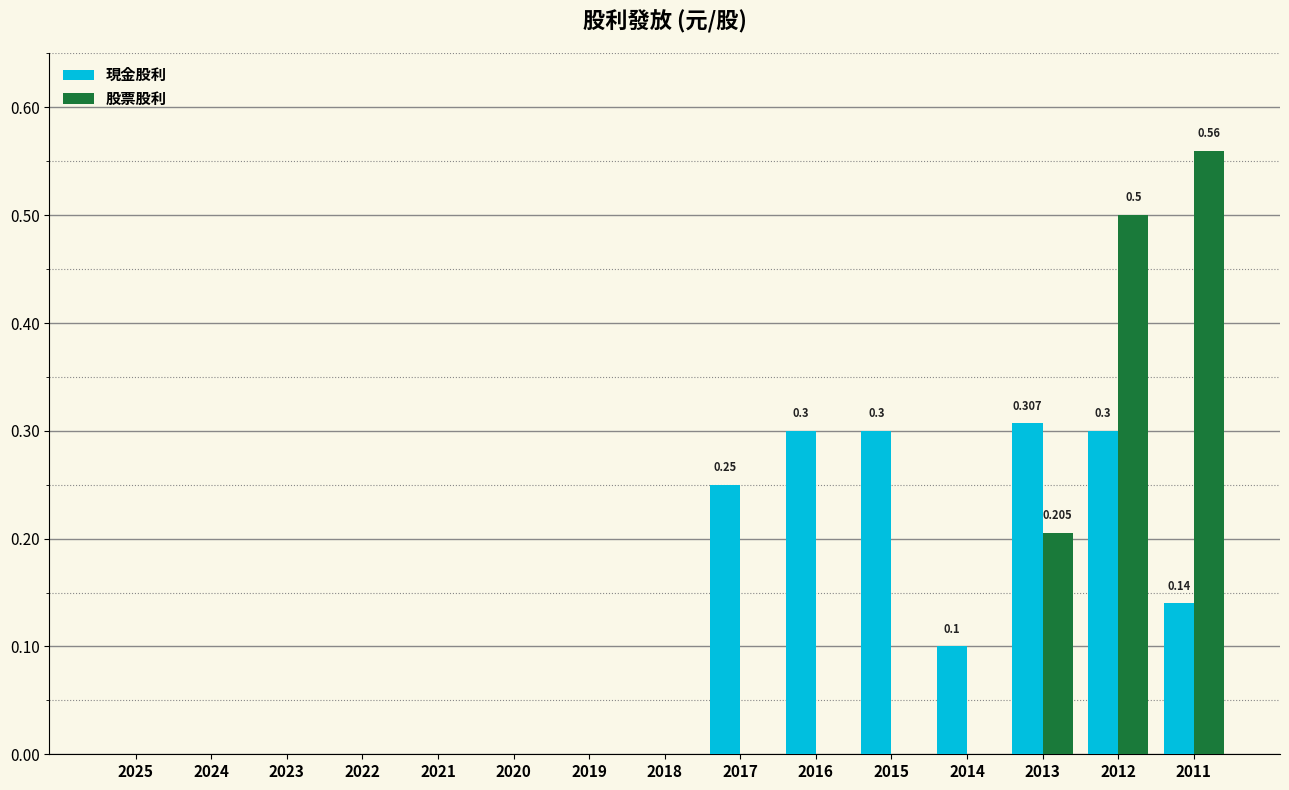

Count the number of categories in the chart.

15